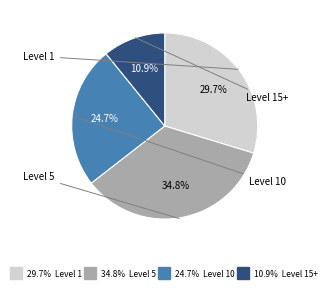

Is there a majority slice in this chart?

No